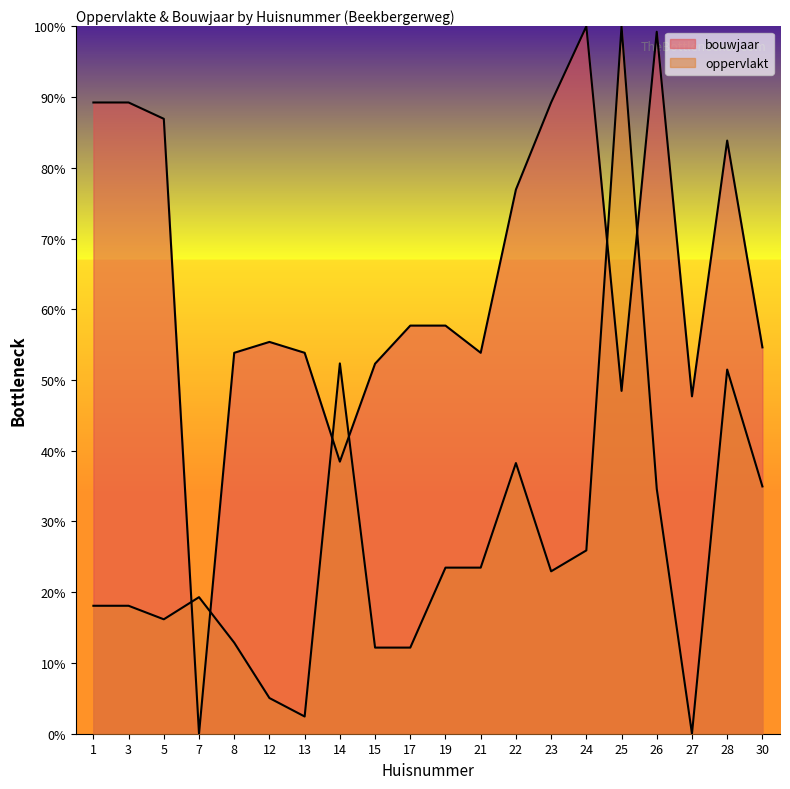

How many interior local valleys does the oppervlakt series have?

4